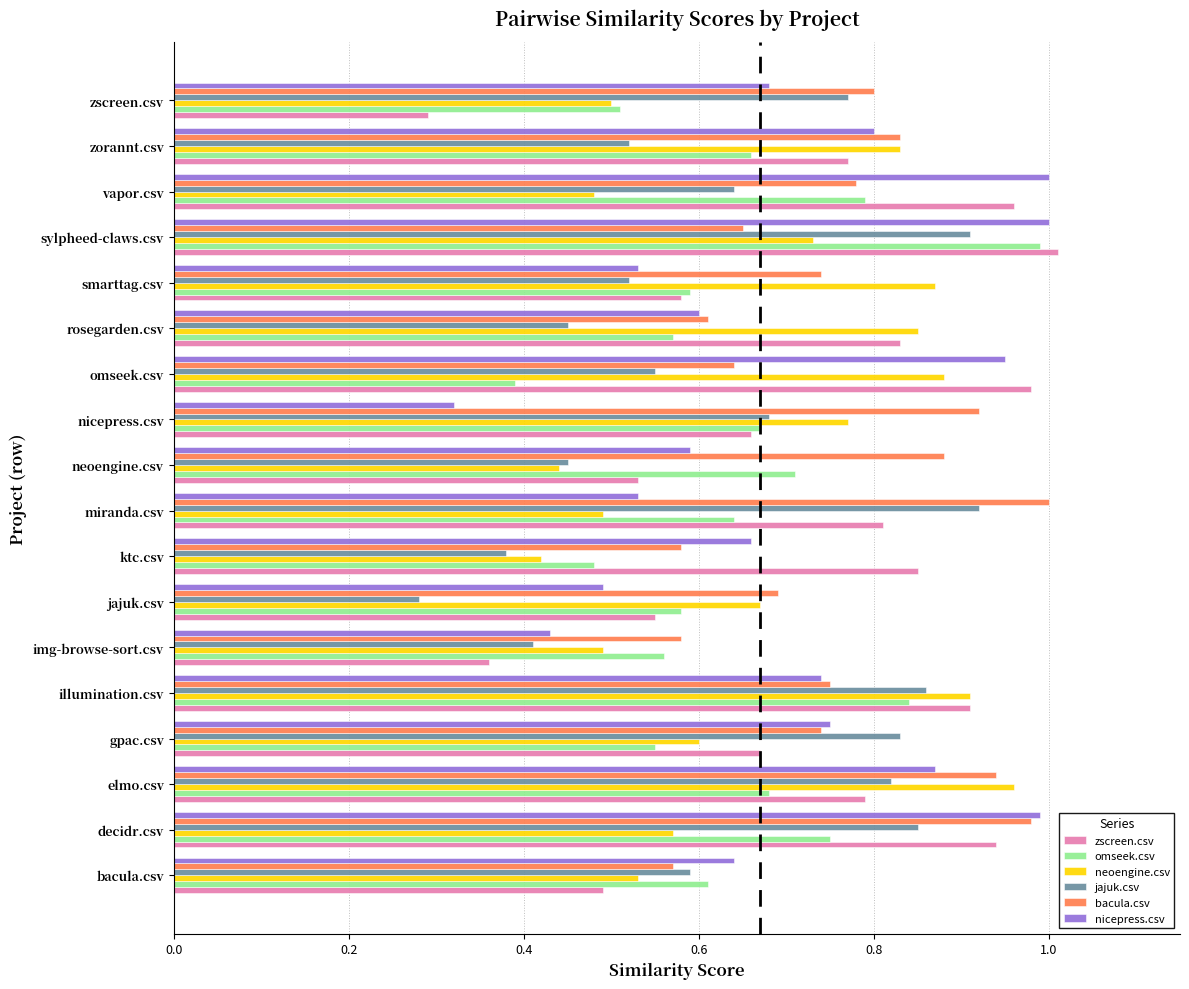

What is the sum of the neoengine.csv values at neoengine.csv and sylpheed-claws.csv?

1.2